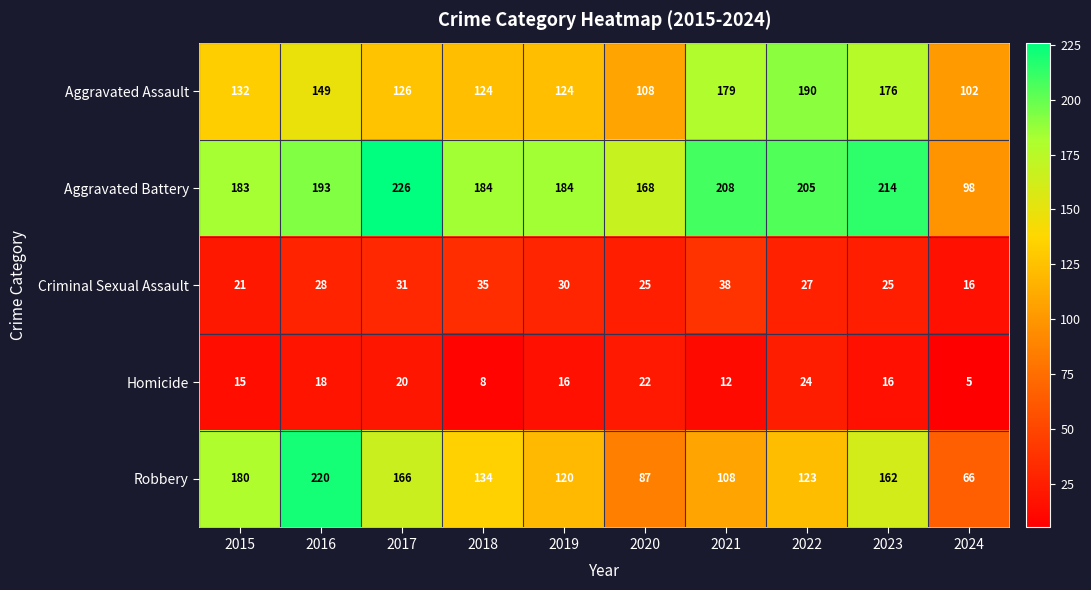

Which series changed the most between 2015 and 2019?

Robbery